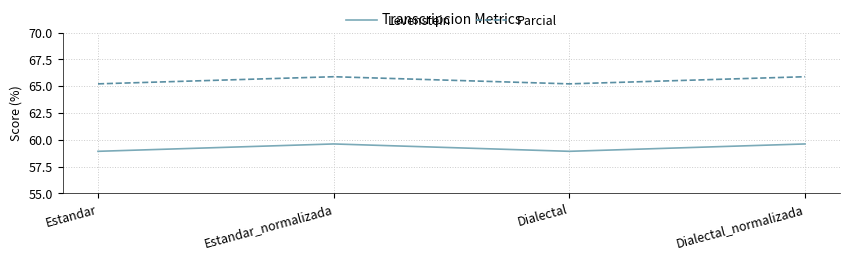

How many distinct data groups are displayed?

2